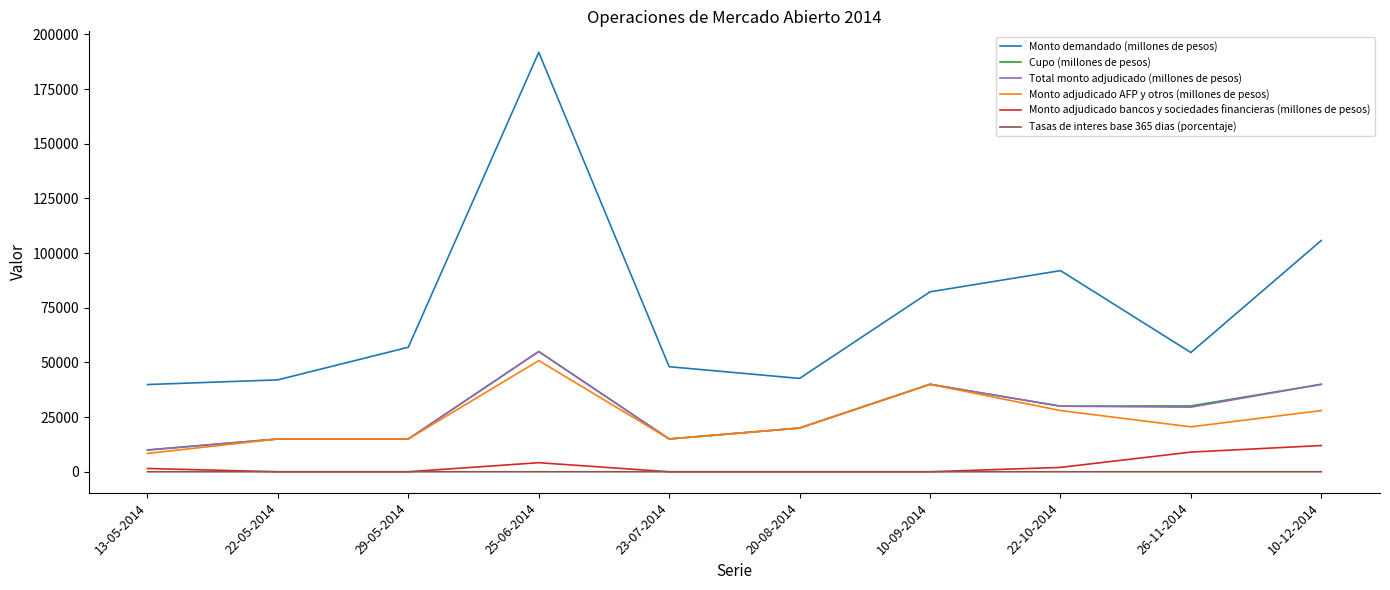

Which category has the highest value across all series?

25-06-2014